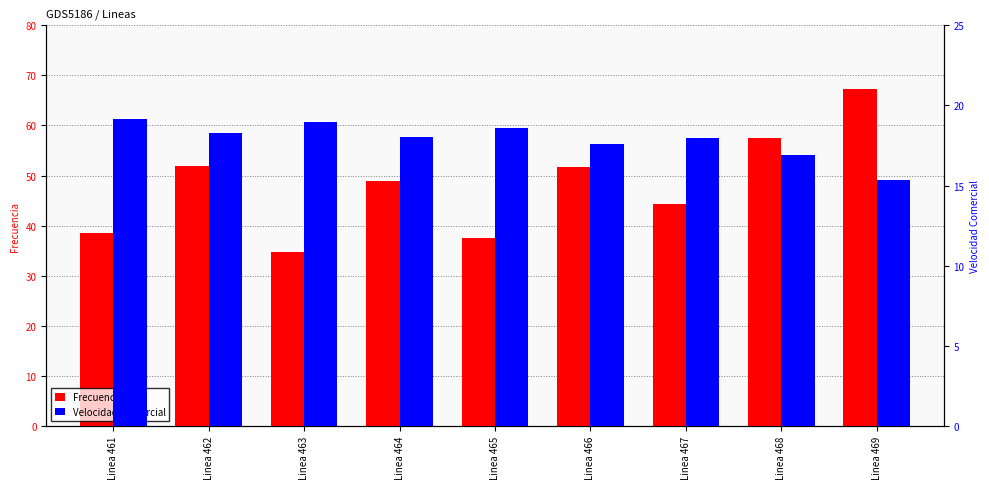

How many bars are there in each group?

2